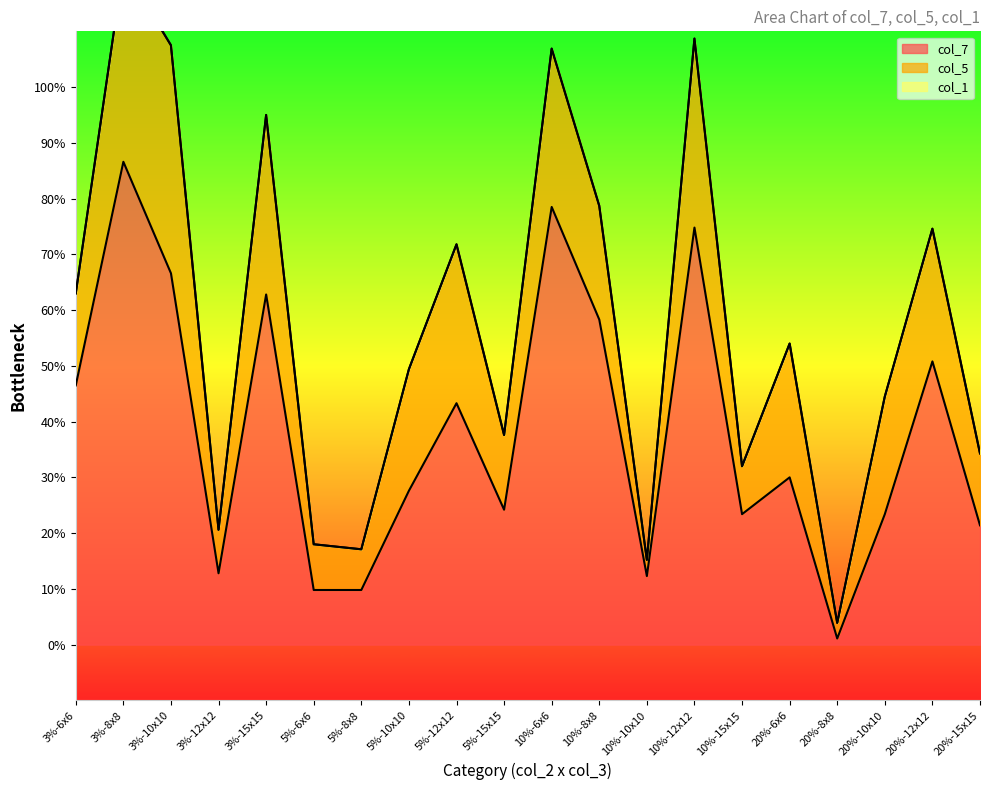

Which has a higher value, 5%-12x12 or 20%-8x8?

5%-12x12